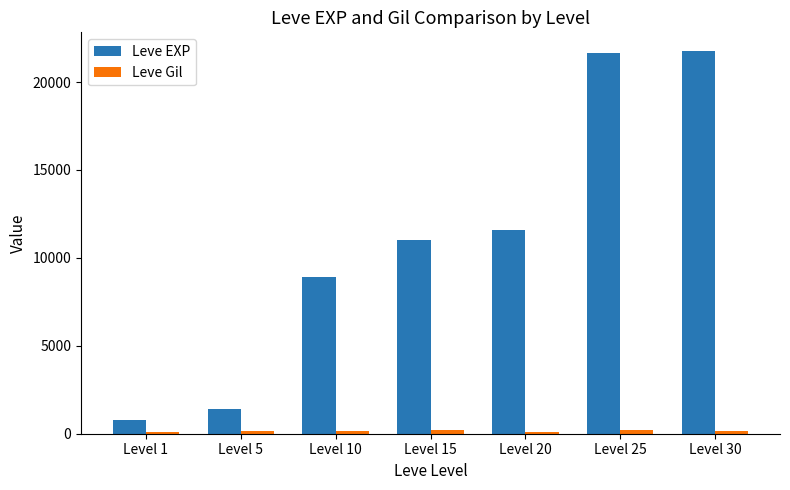

Read the Leve Gil value at Level 30, to the nearest 5.

175